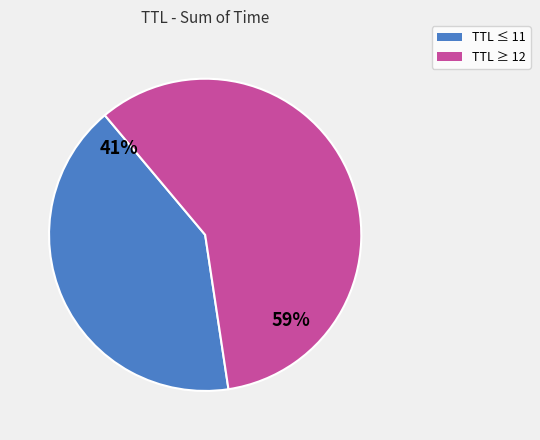

To the nearest percent, what is the average slice percentage?

50%